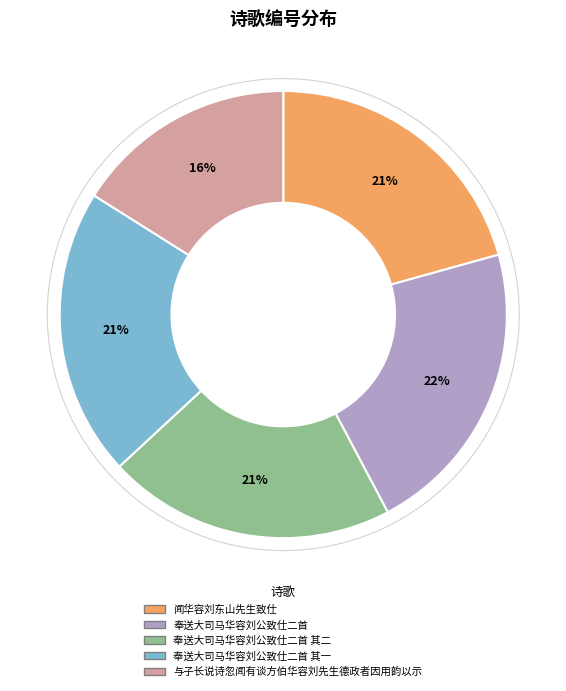

Approximately how many times larger is the value at 闻华容刘东山先生致仕 compared to 奉送大司马华容刘公致仕二首?

1.0